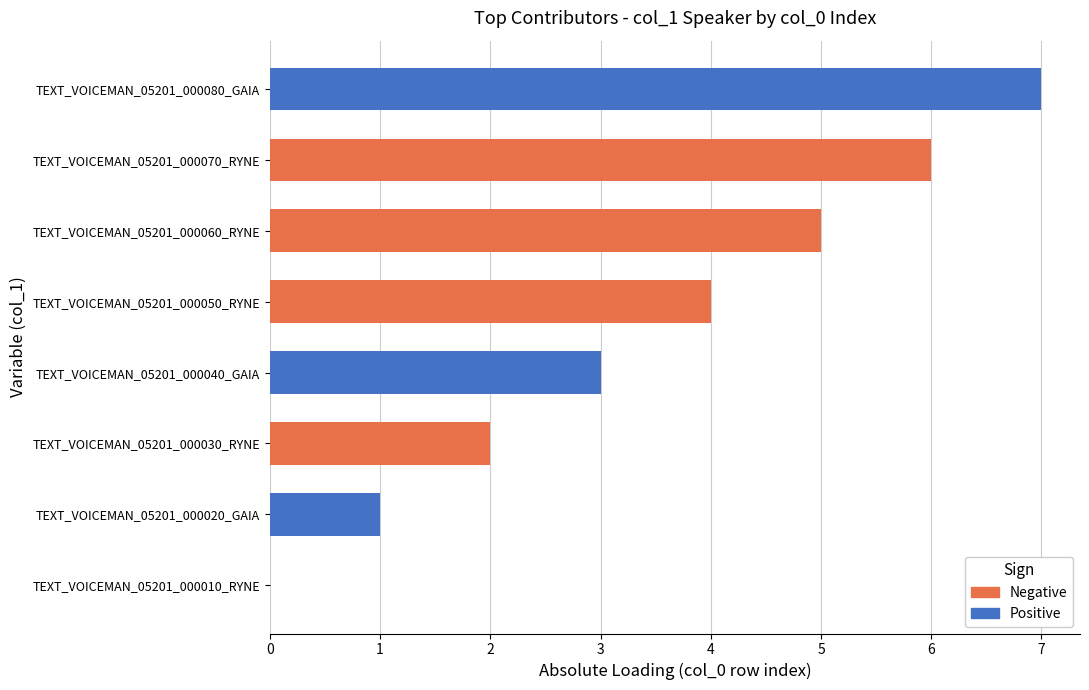

Read the value at TEXT_VOICEMAN_05201_000040_GAIA.

3